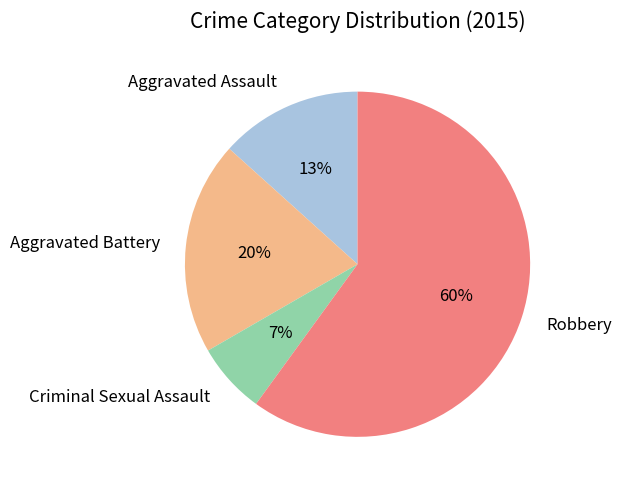

Which has a higher value, Aggravated Assault or Criminal Sexual Assault?

Aggravated Assault